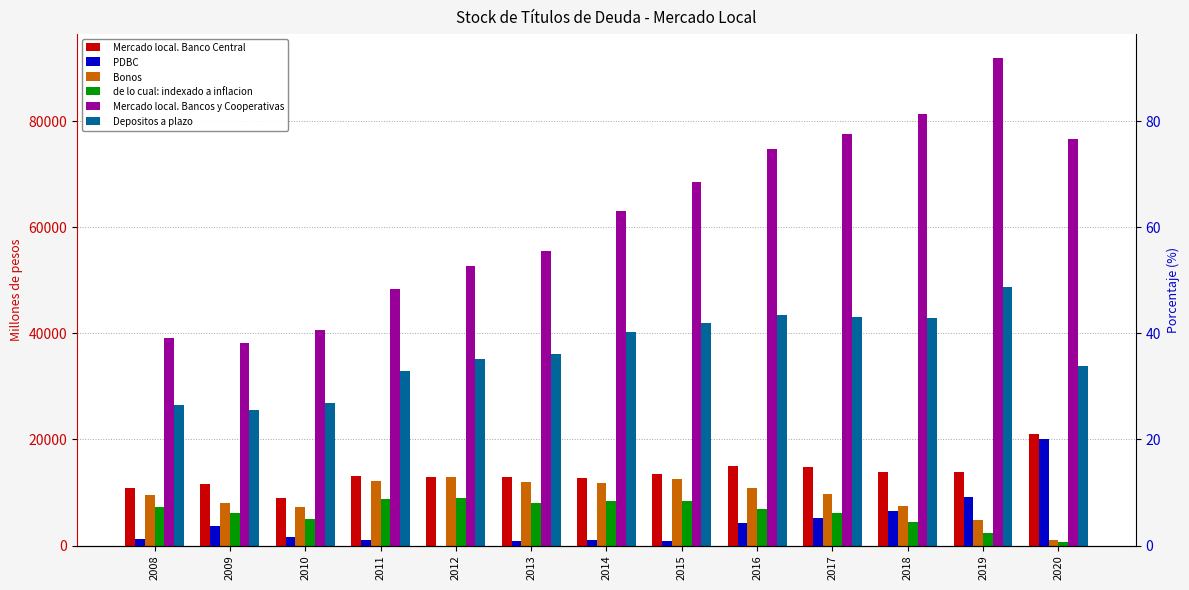

True or false: Mercado local. Banco Central has a value of 5364 at 2014.

False